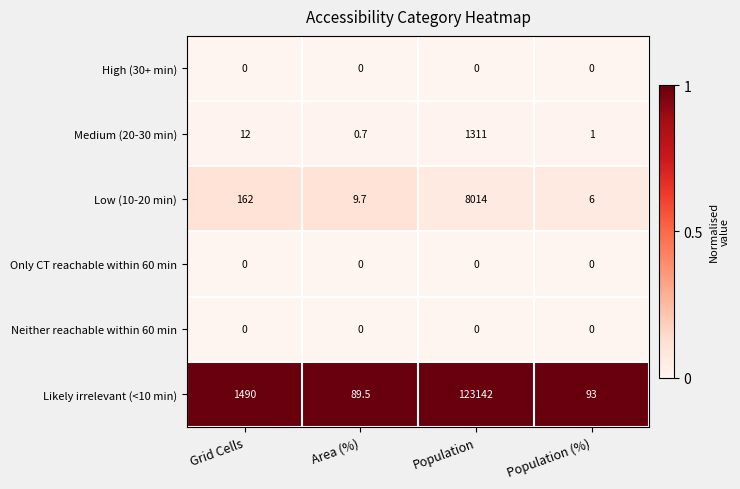

Reading right to left, extract all data points from this chart.

High (30+ min): Population (%)=0.0	Population=0.0	Area (%)=0.0	Grid Cells=0.0
Medium (20-30 min): Population (%)=1.0	Population=1311.0	Area (%)=0.7	Grid Cells=12.0
Low (10-20 min): Population (%)=6.0	Population=8014.0	Area (%)=9.7	Grid Cells=162.0
Only CT reachable within 60 min: Population (%)=0.0	Population=0.0	Area (%)=0.0	Grid Cells=0.0
Neither reachable within 60 min: Population (%)=0.0	Population=0.0	Area (%)=0.0	Grid Cells=0.0
Likely irrelevant (<10 min): Population (%)=93.0	Population=123142.0	Area (%)=89.5	Grid Cells=1490.0